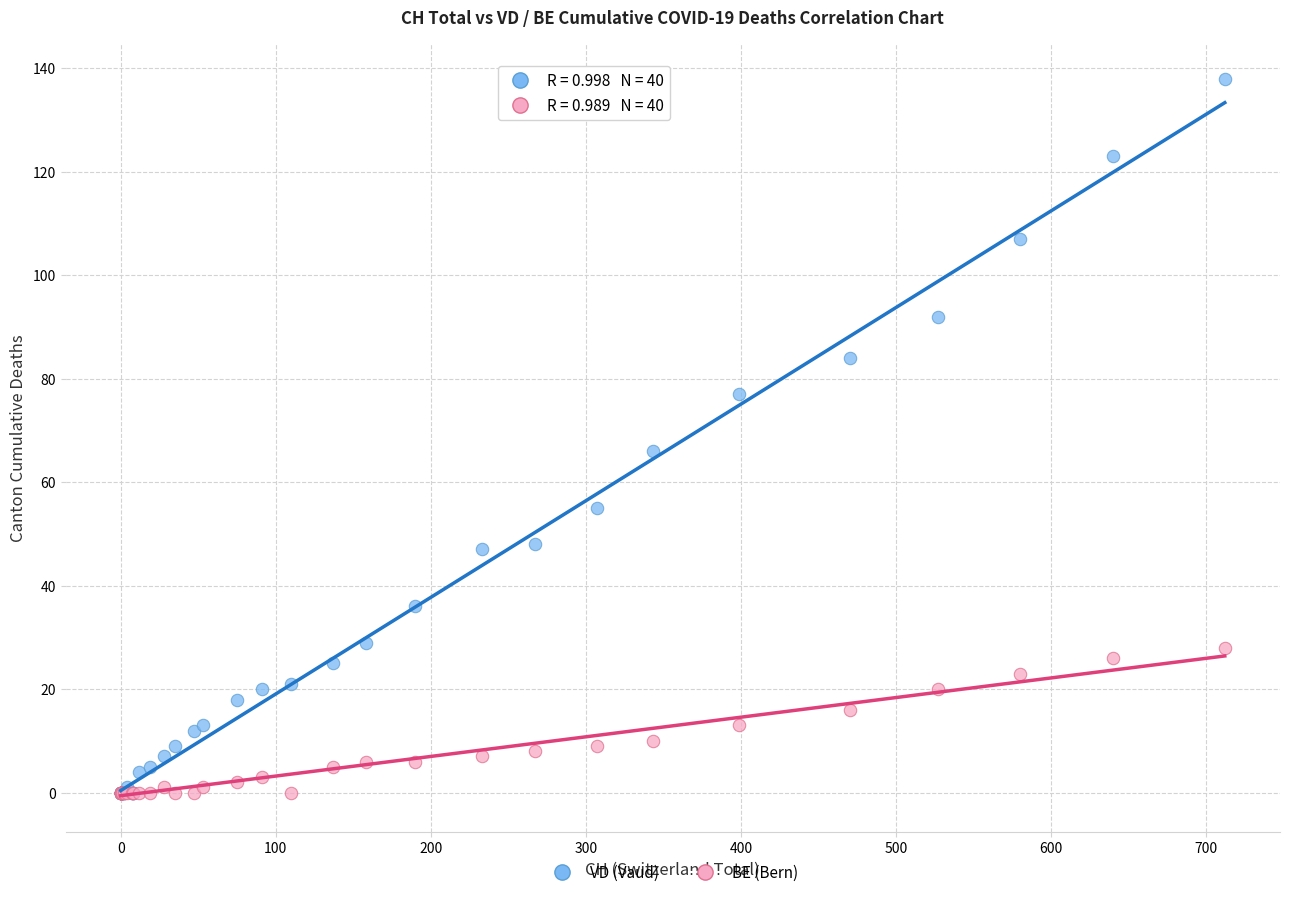

Which series contains the highest Y value?

VD (Vaud)